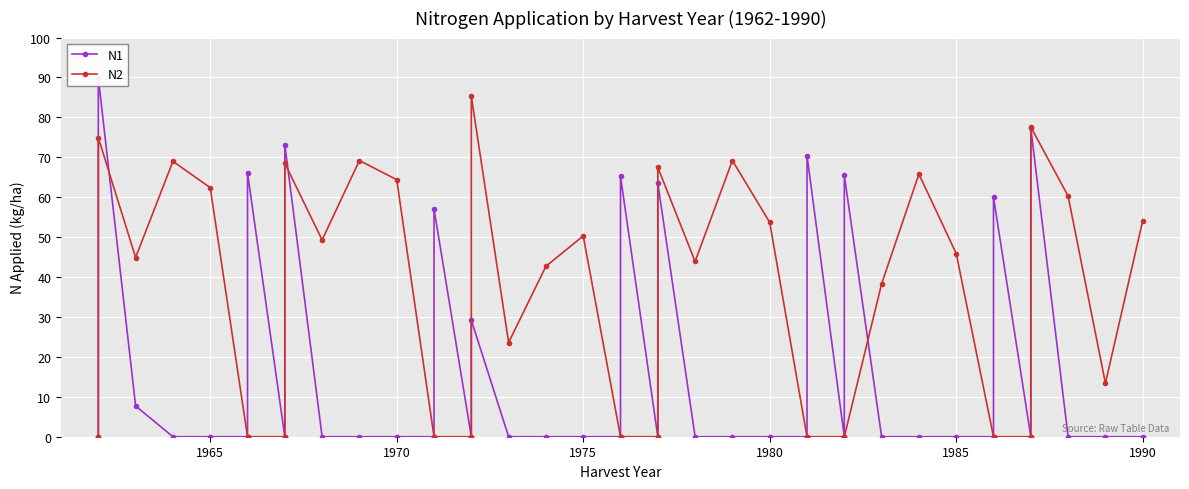

What is the difference between the second highest and minimum values in the N1 series?

77.3